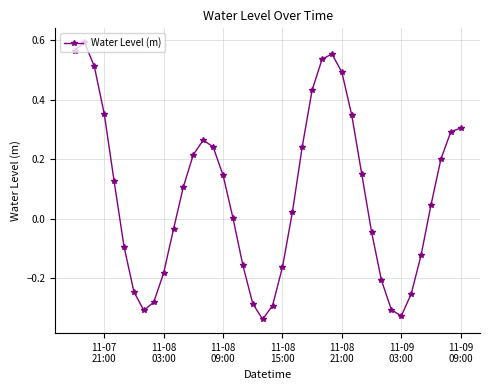

What is the difference between the second highest and minimum values?

0.9